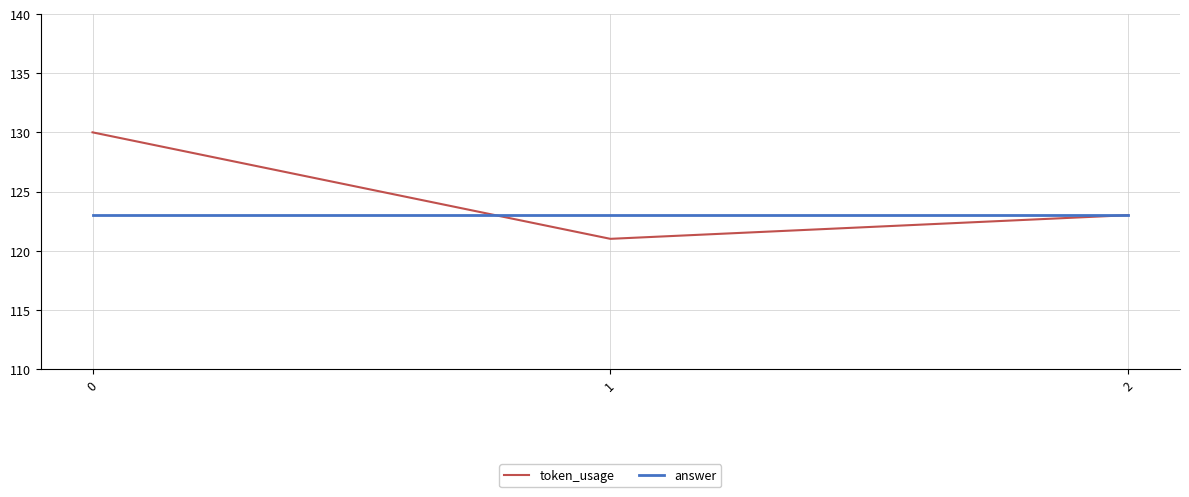

Reading right to left, extract all data points from this chart.

token_usage: 123	121	130
answer: 123	123	123